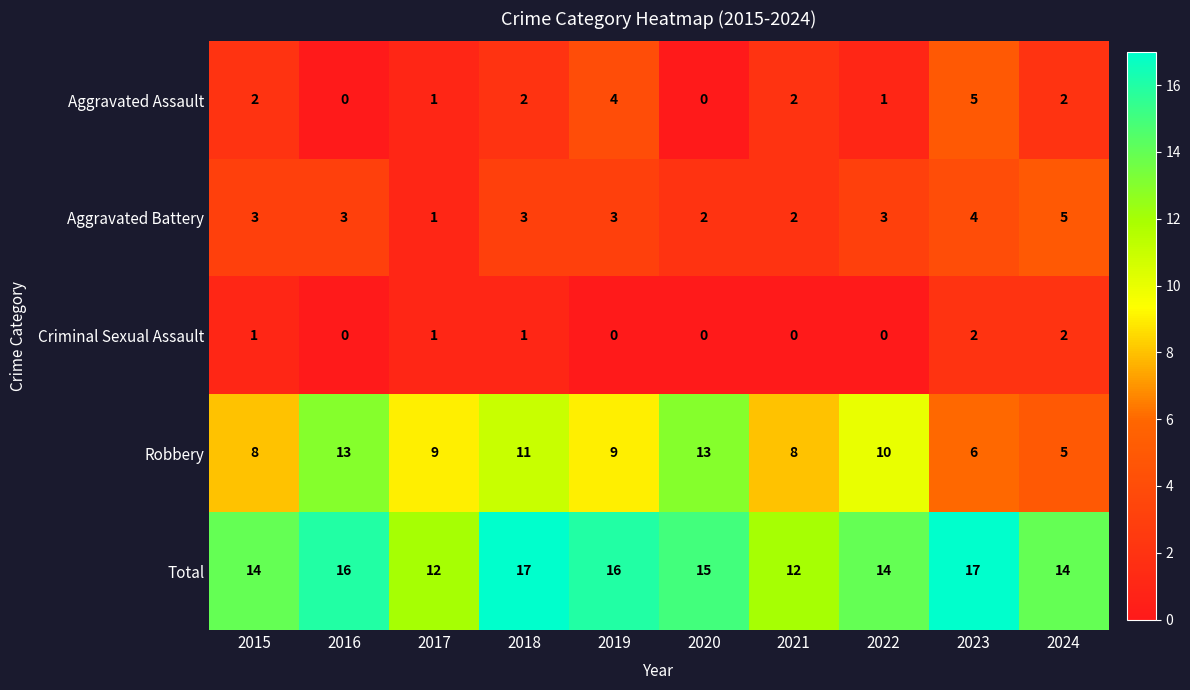

What is the greatest value displayed?

17